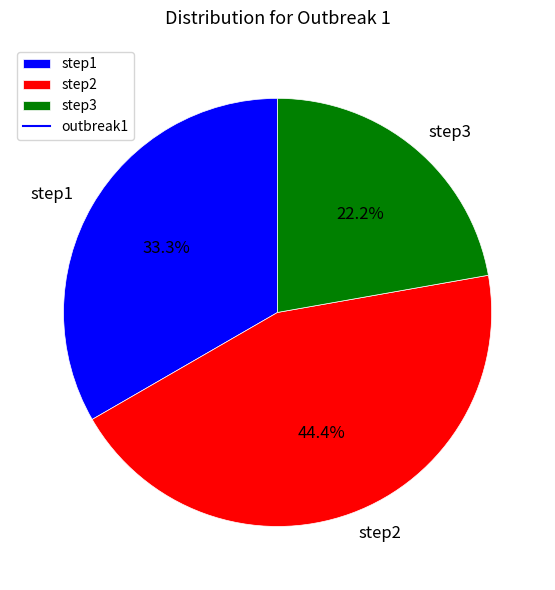

Is there any slice that represents more than half of the pie?

No